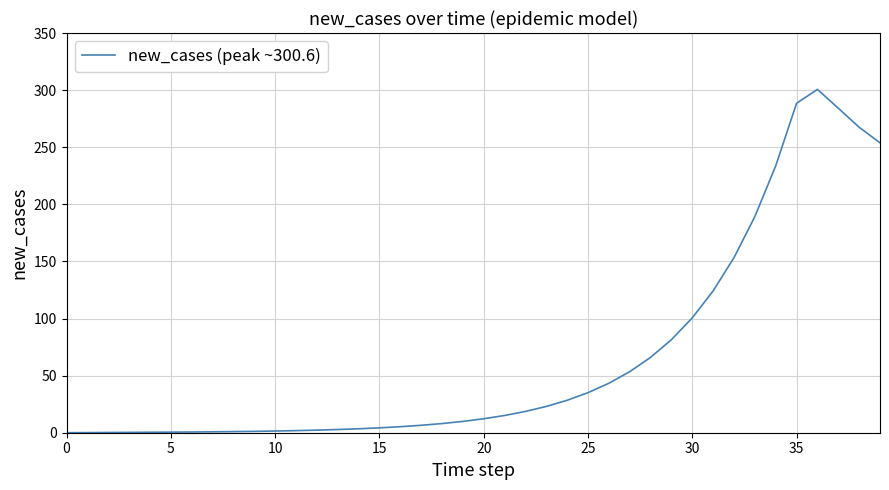

What is the greatest value displayed?

300.6